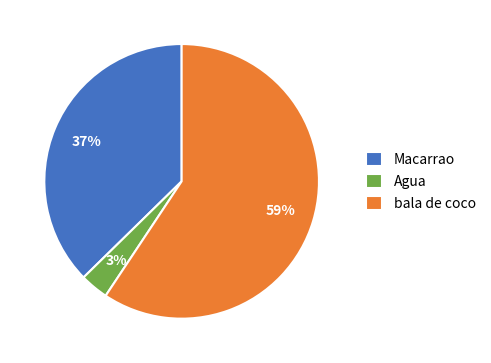

Between Agua and bala de coco, which is larger?

bala de coco